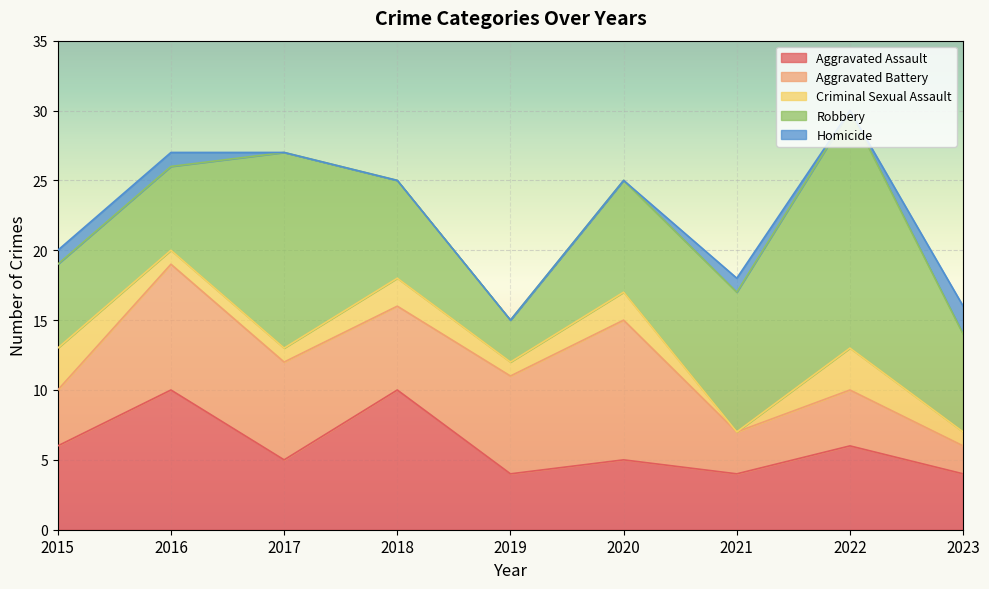

Reading right to left, what are all the values shown in this chart?

Aggravated Assault: 4	6	4	5	4	10	5	10	6
Aggravated Battery: 2	4	3	10	7	6	7	9	4
Criminal Sexual Assault: 1	3	0	2	1	2	1	1	3
Robbery: 7	17	10	8	3	7	14	6	6
Homicide: 2	0	1	0	0	0	0	1	1